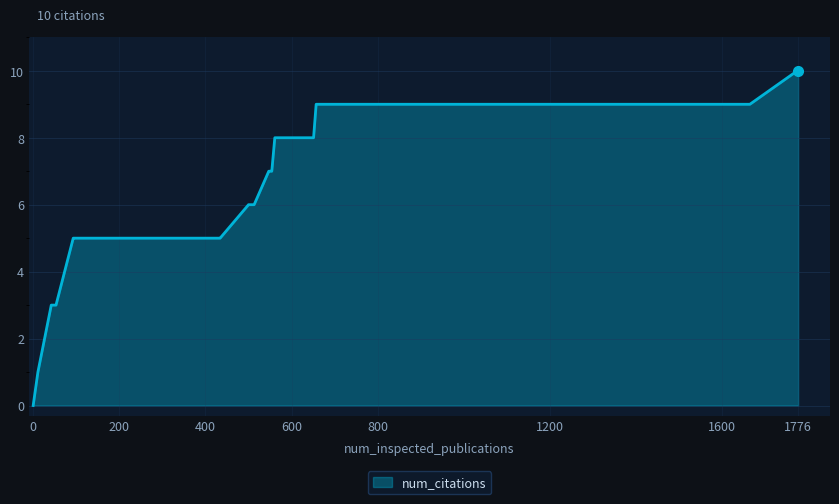

What is the greatest value displayed?

10